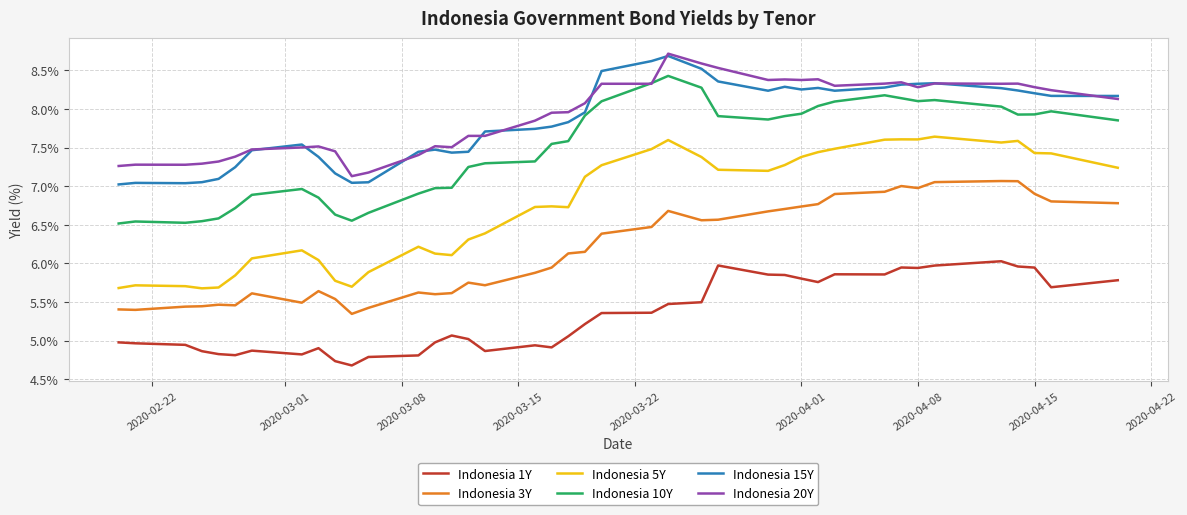

What is the lowest value of the Indonesia 1Y series?

4.7